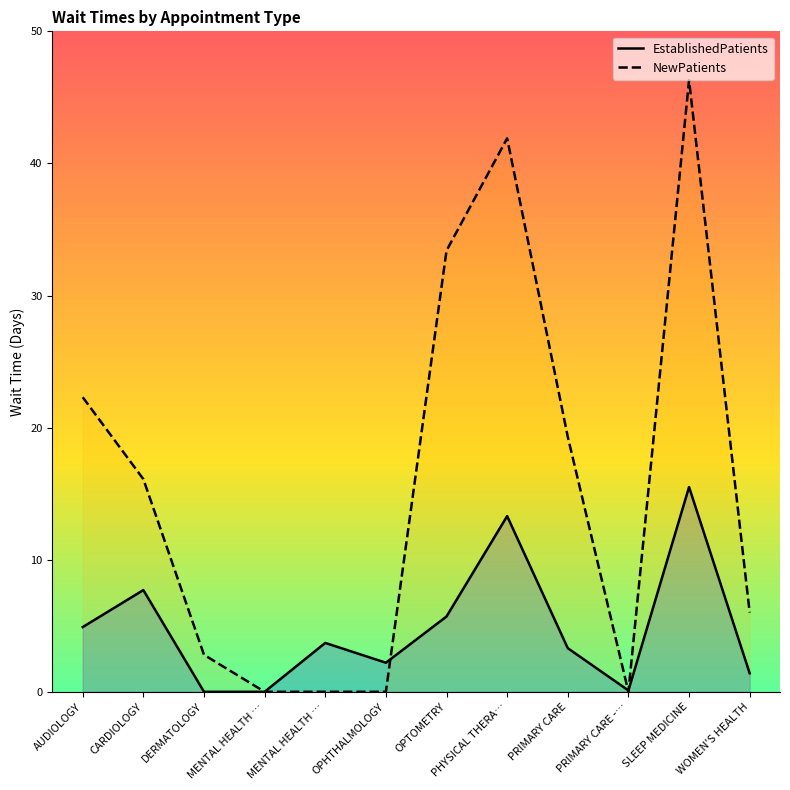

What are all the series names shown in the legend?

EstablishedPatients, NewPatients